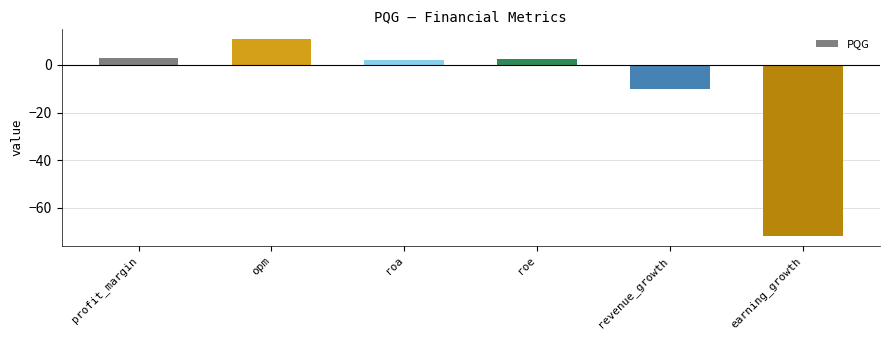

What is the average value?

-10.6